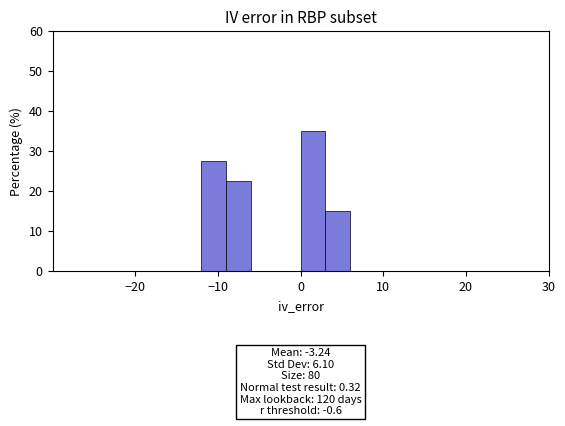

Around what value on the x-axis is the tallest bar? Give the approximate position of its centre, as read against the axis.

2